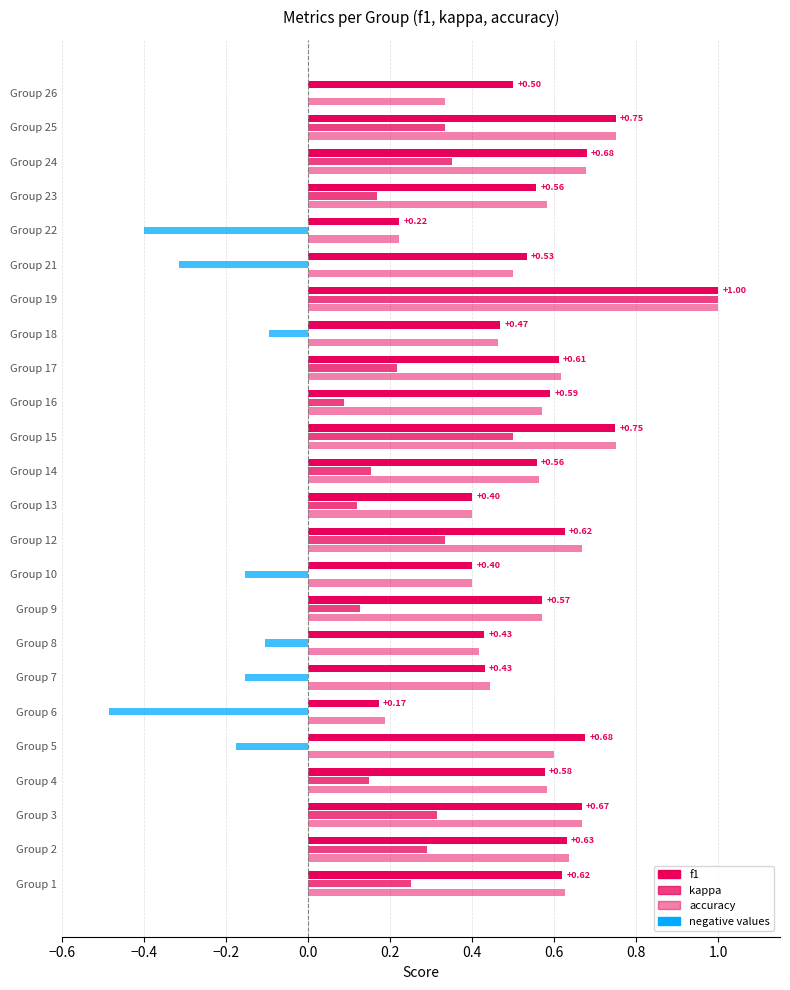

What is the minimum value for kappa?

-0.5